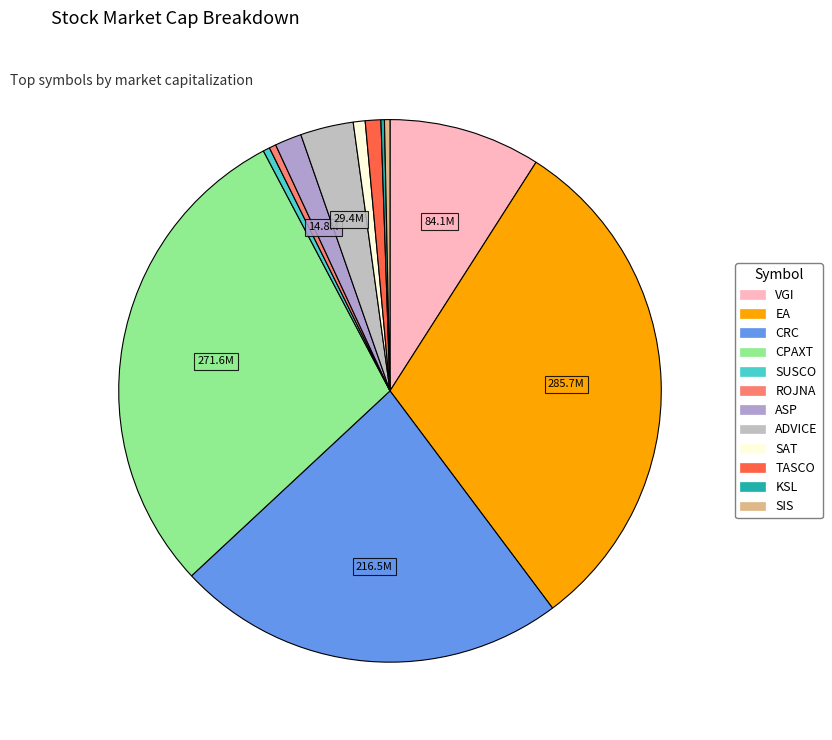

The SUSCO slice represents 0% of the pie. True or false?

True